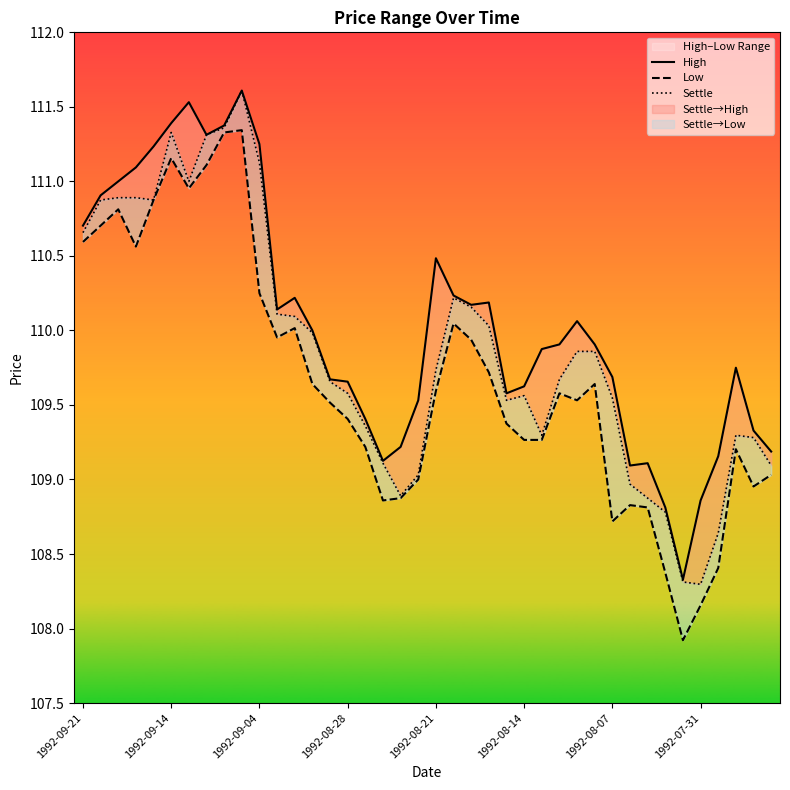

Does the chart display data point markers on the line(s)?

No